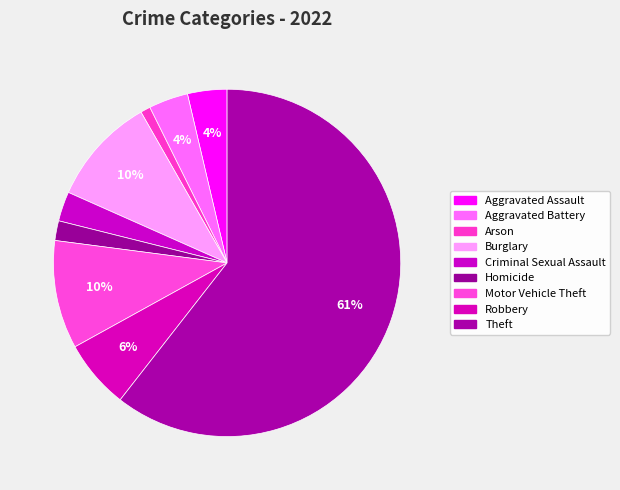

The Motor Vehicle Theft slice represents 10% of the pie. True or false?

True